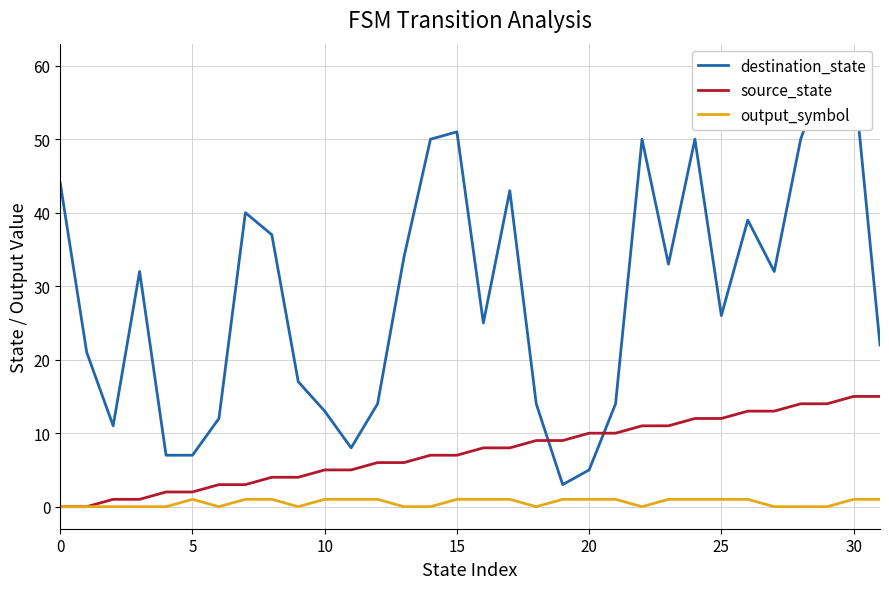

What is the label of the 15th point from the right?

17